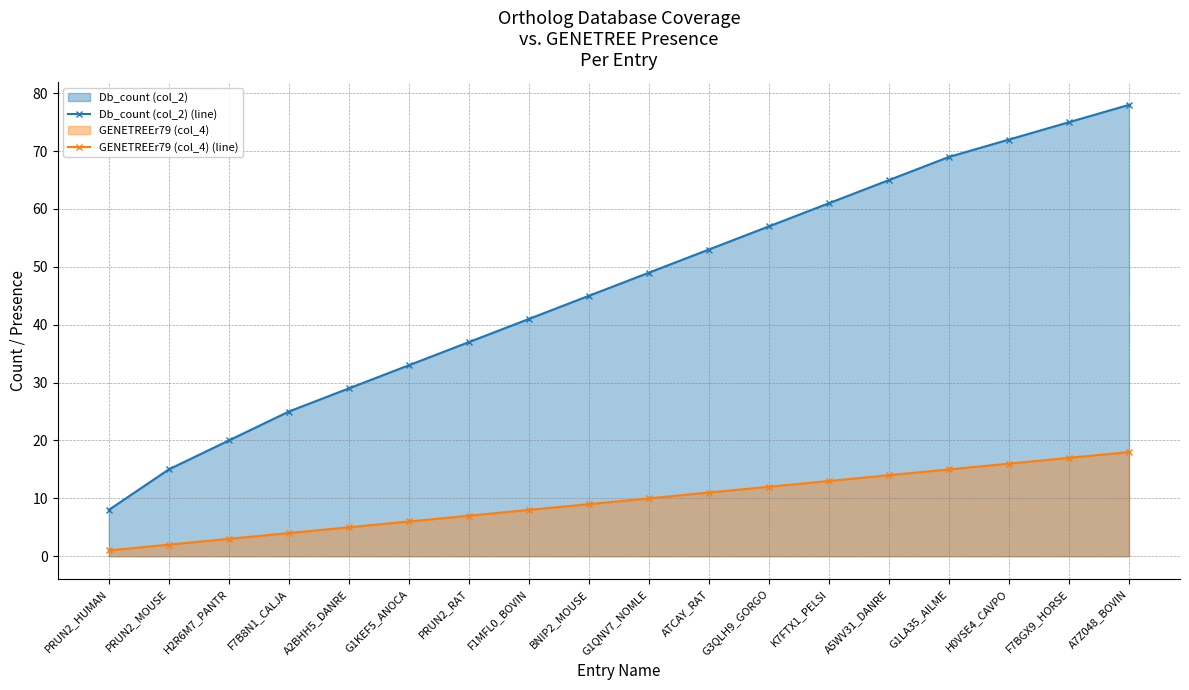

List the labels in order of GENETREEr79 (col_4) (line) value, smallest first.

PRUN2_HUMAN, PRUN2_MOUSE, H2R6M7_PANTR, F7B8N1_CALJA, A2BHH5_DANRE, G1KEF5_ANOCA, PRUN2_RAT, F1MFL0_BOVIN, BNIP2_MOUSE, G1QNV7_NOMLE, ATCAY_RAT, G3QLH9_GORGO, K7FTX1_PELSI, A5WV31_DANRE, G1LA35_AILME, H0VSE4_CAVPO, F7BGX9_HORSE, A7Z048_BOVIN